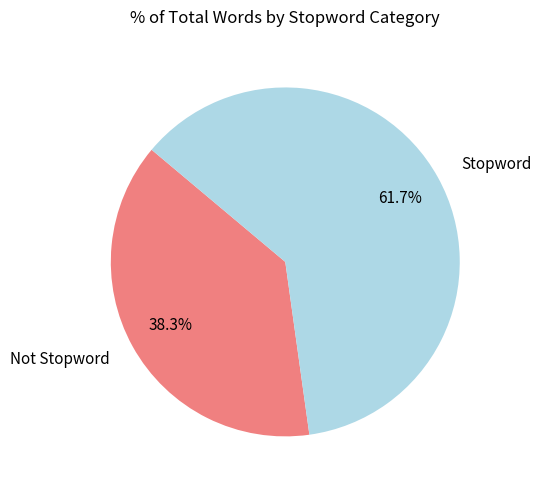

Which slice is the largest?

Stopword